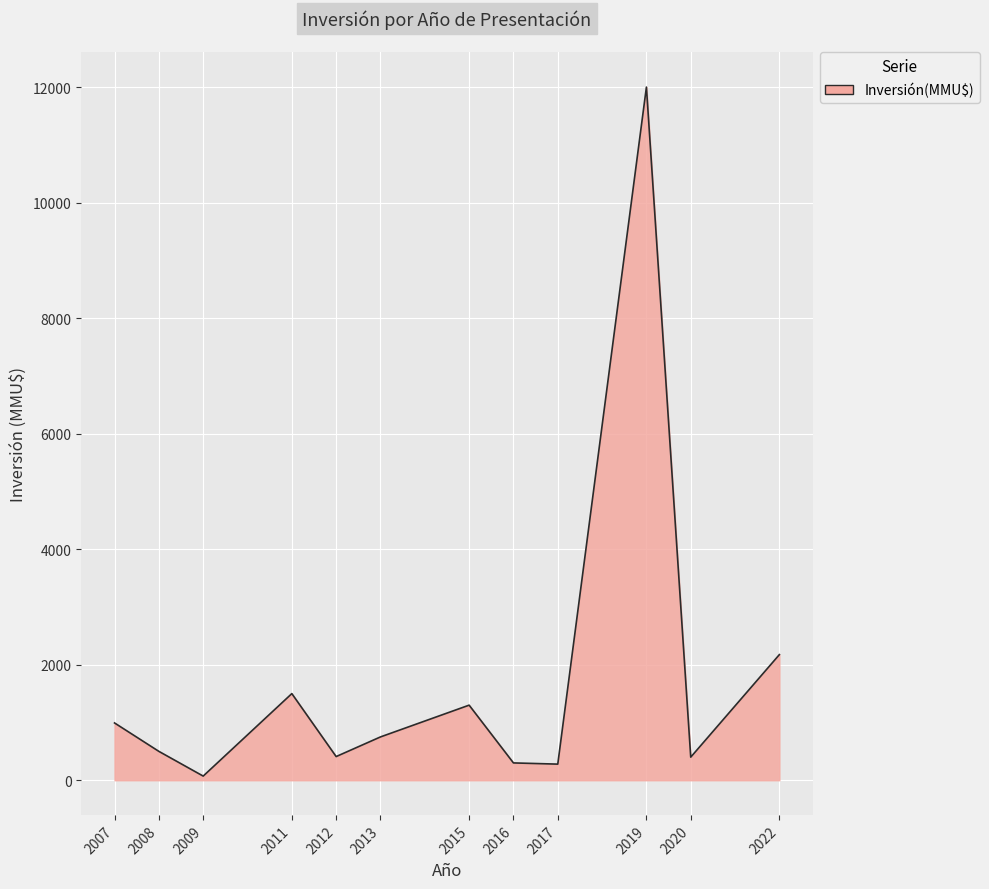

How many categories are shown in the chart?

12